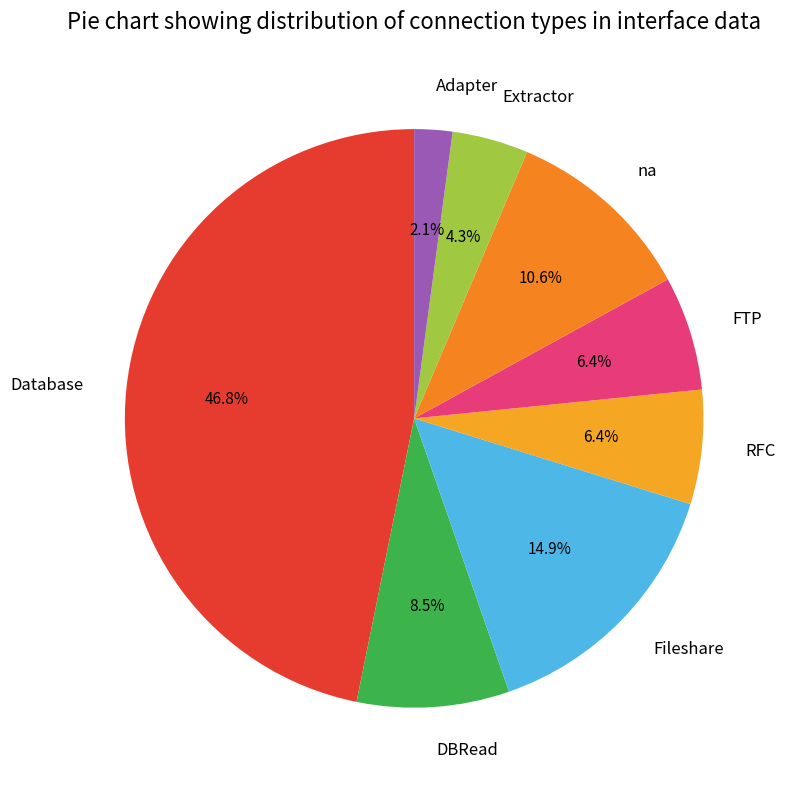

Between RFC and Extractor, which is larger?

RFC